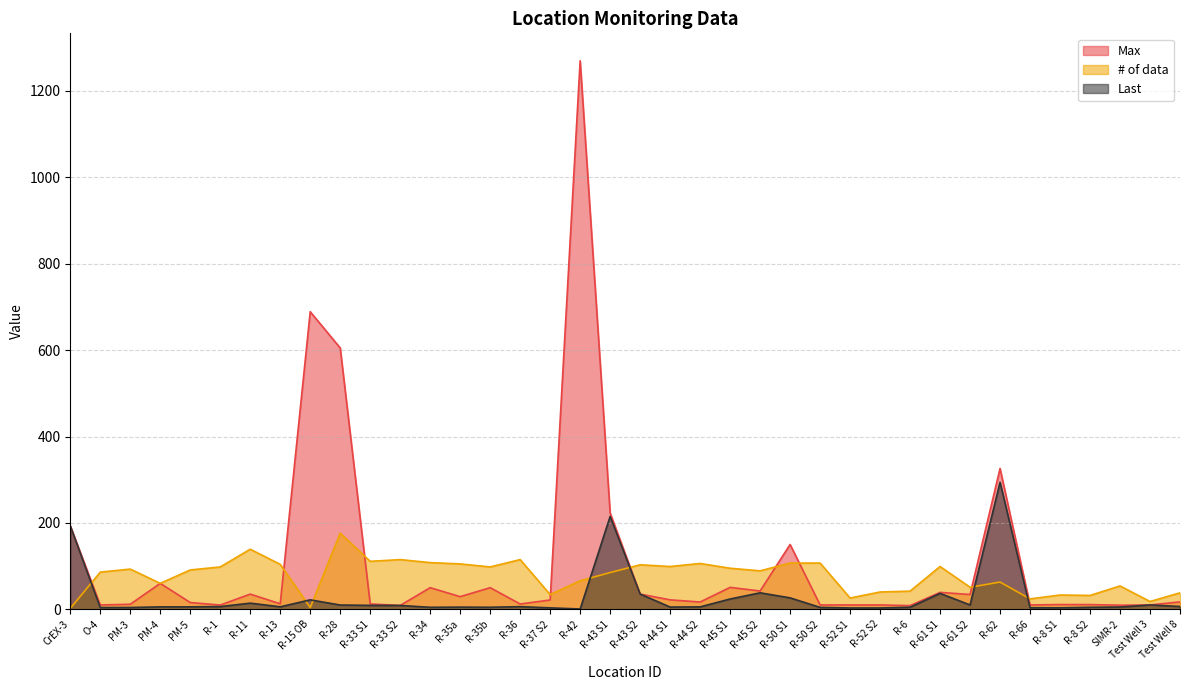

What are all the series names shown in the legend?

Max, # of data, Last